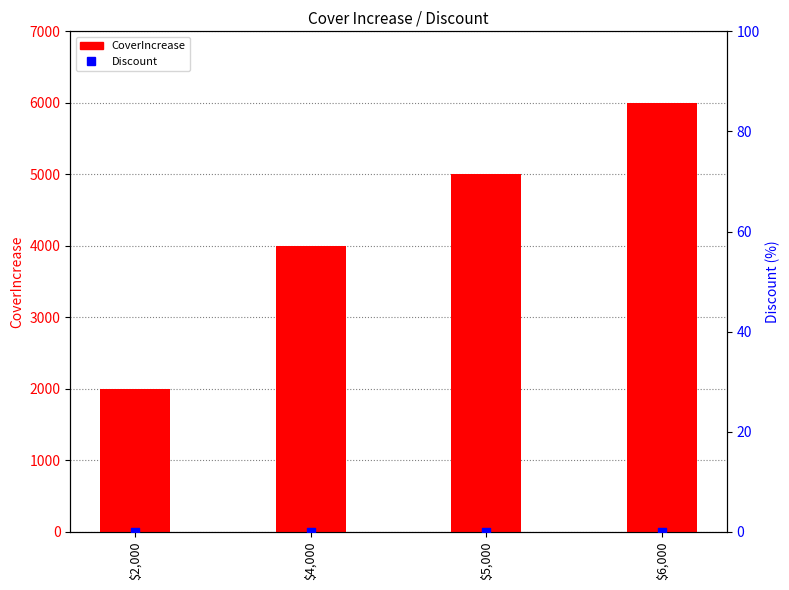

At which category is the sum across all series the highest?

$6,000